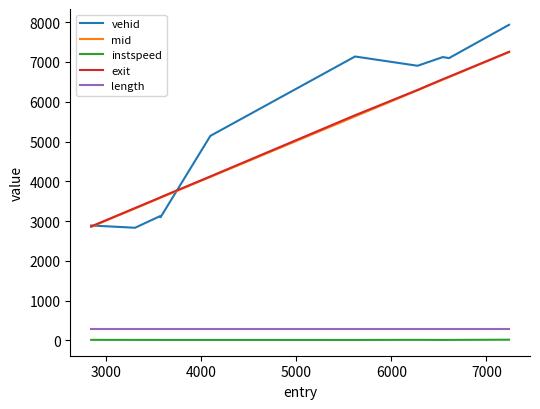

What is the average value of the length series?

295.2